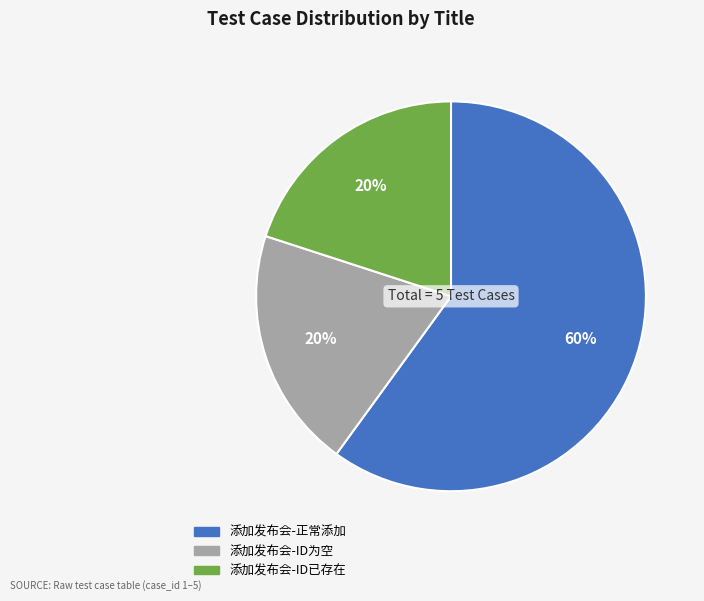

Does any single category account for the majority?

Yes